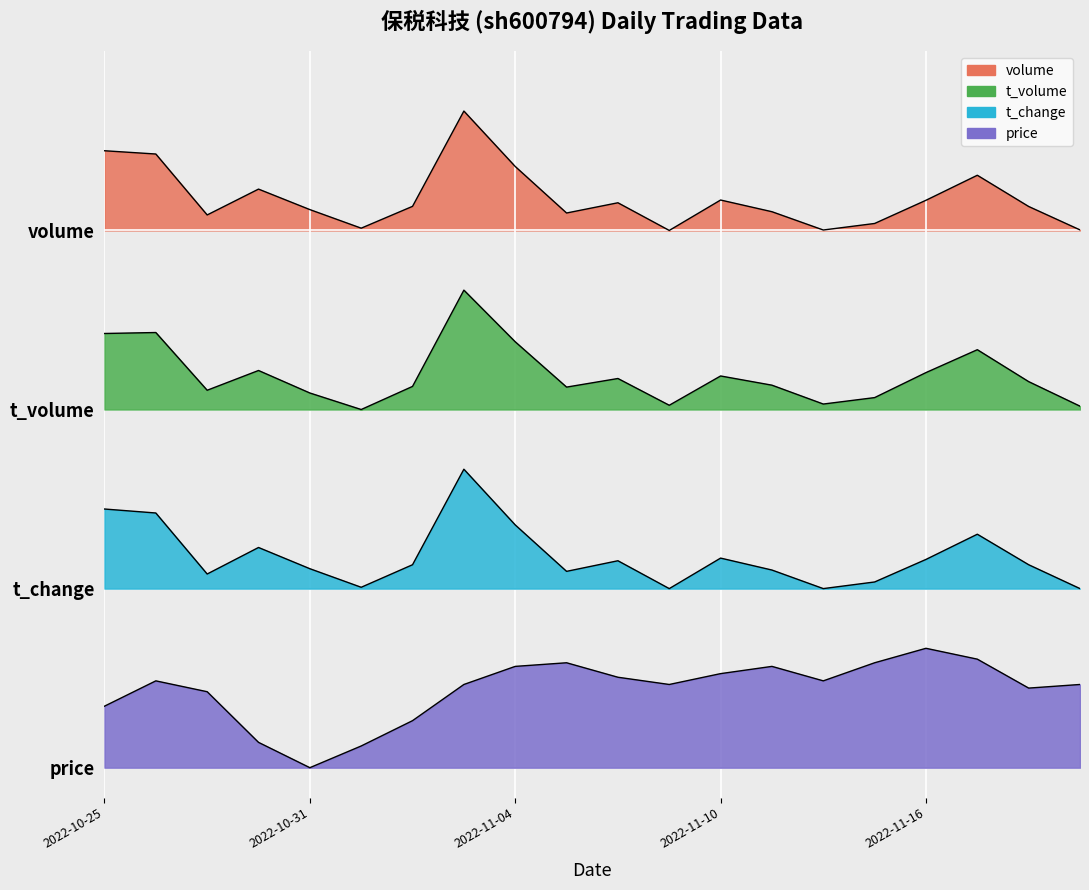

Which series has the largest total across all categories?

volume